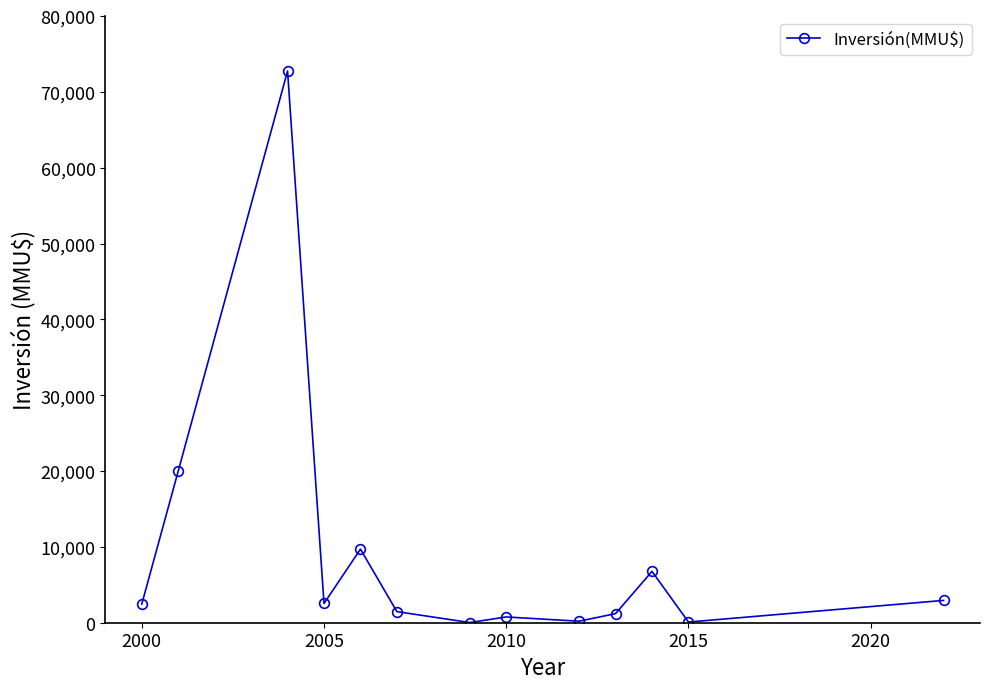

What is the greatest value displayed?

72751